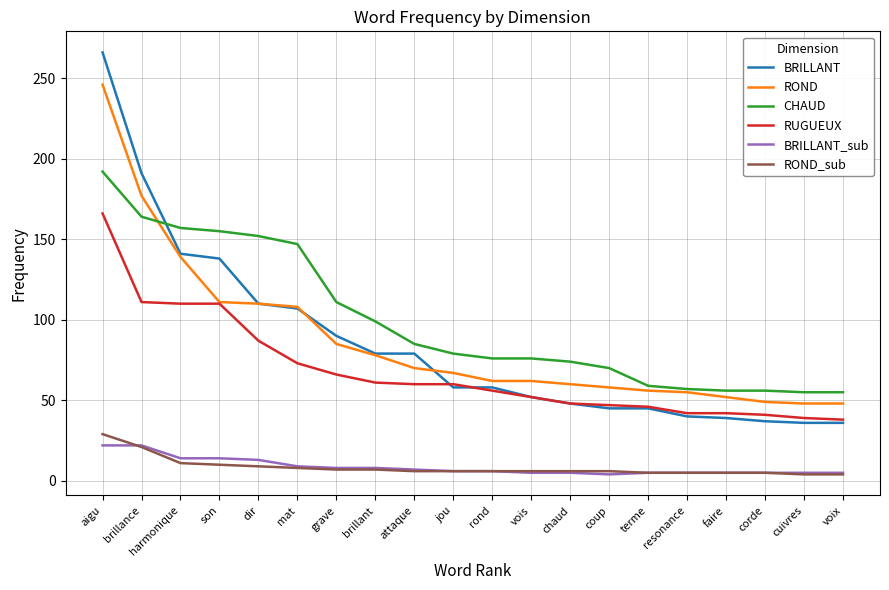

How many lines are shown in the chart?

6